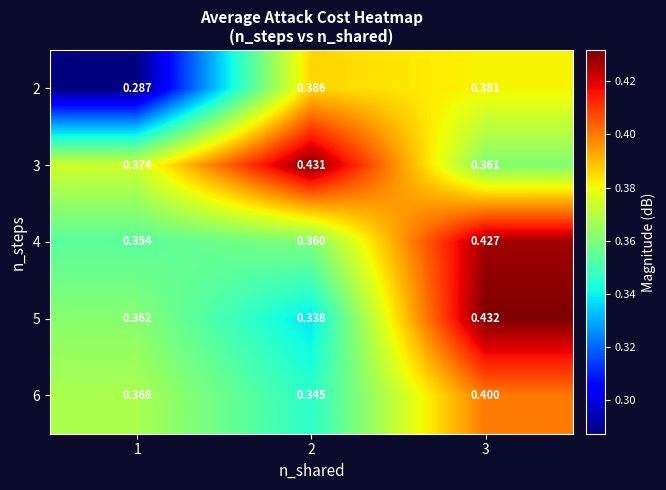

Is the value of 5 at 1 greater than the value of 3 at 1?

No